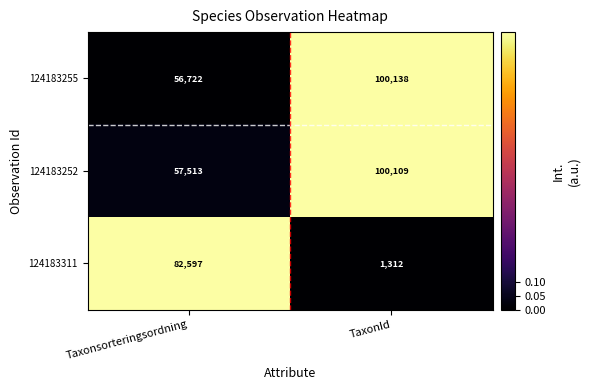

What is the total value across all series at Taxonsorteringsordning?

196832